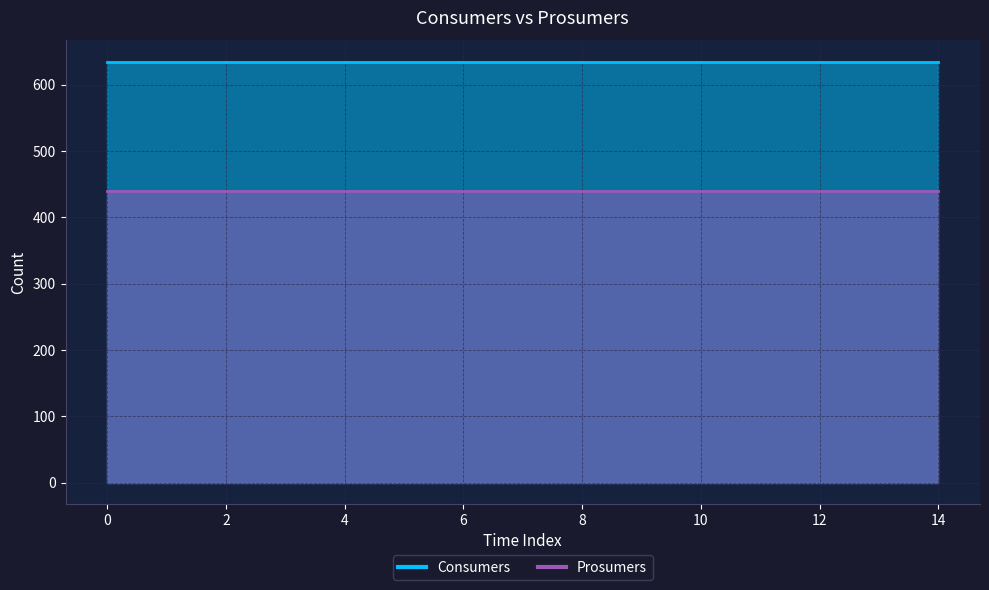

The value of Prosumers at 6 is 707. True or false?

False